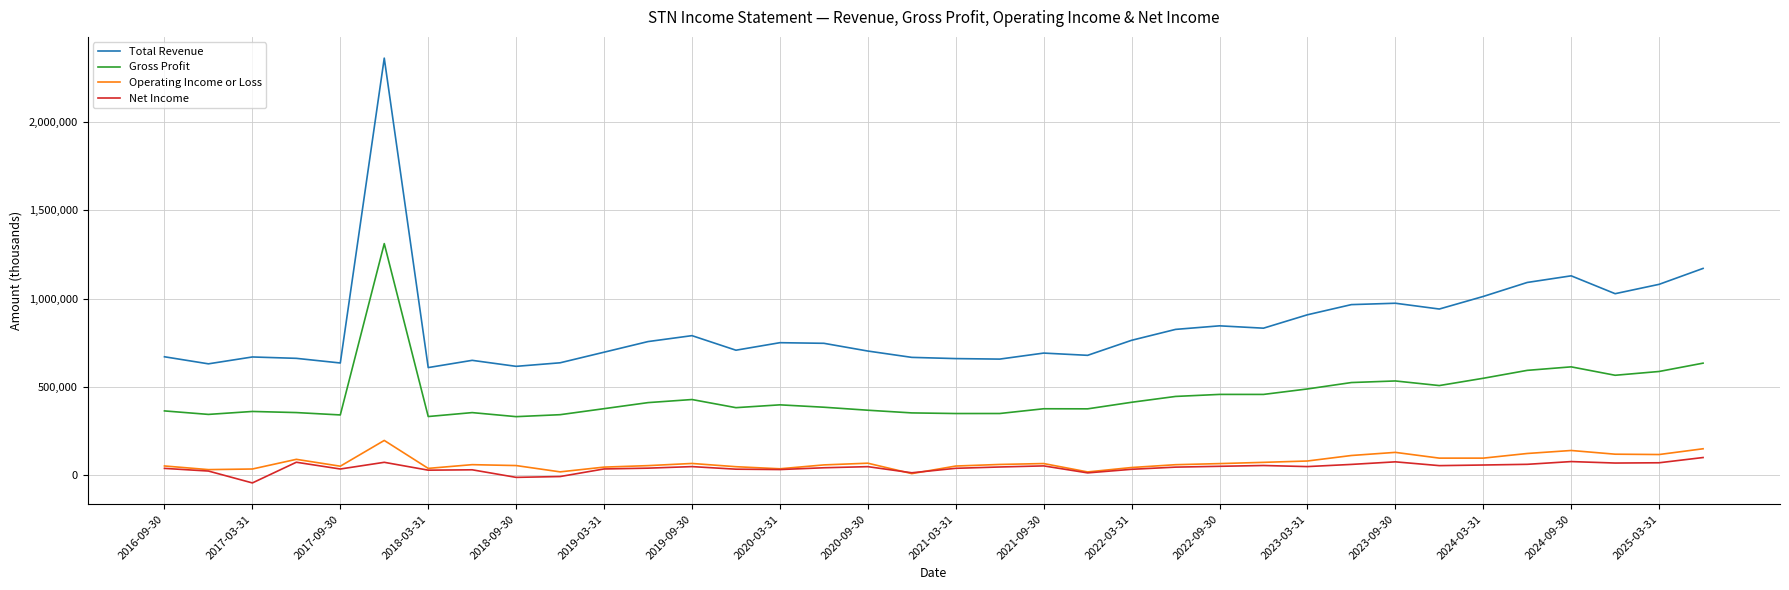

Which series has the largest range (max minus min)?

Total Revenue